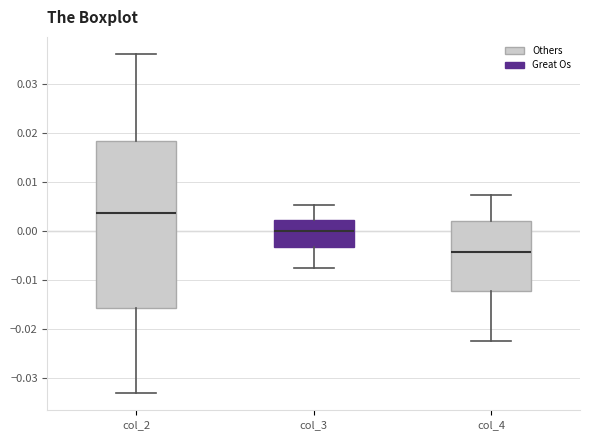

Reading left to right, read every box against the y-axis: the position of its median line, the range the box covers, and the ends of its whiskers. The values are not printed on the chart, so give them approximately, as read against the axis.

col_2: median 0.004, box -0.016 to 0.018, whiskers -0.033 to 0.036
col_3: median 0.000, box -0.003 to 0.002, whiskers -0.007 to 0.005
col_4: median -0.004, box -0.012 to 0.002, whiskers -0.022 to 0.007